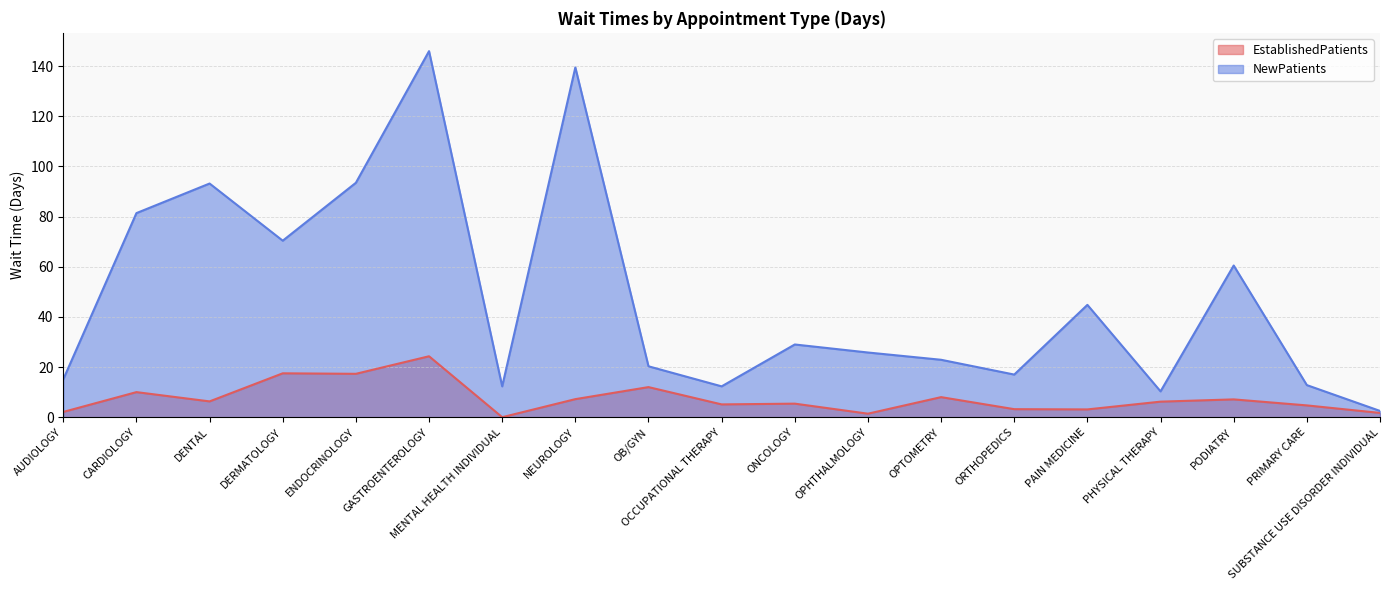

Reading right to left, extract all data points from this chart.

EstablishedPatients: SUBSTANCE USE DISORDER INDIVIDUAL=1.7	PRIMARY CARE=4.7	PODIATRY=7.1	PHYSICAL THERAPY=6.2	PAIN MEDICINE=3.1	ORTHOPEDICS=3.2	OPTOMETRY=8.0	OPHTHALMOLOGY=1.4	ONCOLOGY=5.4	OCCUPATIONAL THERAPY=5.1	OB/GYN=12.0	NEUROLOGY=7.2	MENTAL HEALTH INDIVIDUAL=0.0	GASTROENTEROLOGY=24.3	ENDOCRINOLOGY=17.3	DERMATOLOGY=17.5	DENTAL=6.3	CARDIOLOGY=10.0	AUDIOLOGY=2.1
NewPatients: SUBSTANCE USE DISORDER INDIVIDUAL=2.5	PRIMARY CARE=12.8	PODIATRY=60.5	PHYSICAL THERAPY=10.3	PAIN MEDICINE=44.8	ORTHOPEDICS=17.0	OPTOMETRY=22.9	OPHTHALMOLOGY=25.8	ONCOLOGY=29.0	OCCUPATIONAL THERAPY=12.3	OB/GYN=20.3	NEUROLOGY=139.5	MENTAL HEALTH INDIVIDUAL=12.3	GASTROENTEROLOGY=146.0	ENDOCRINOLOGY=93.5	DERMATOLOGY=70.4	DENTAL=93.2	CARDIOLOGY=81.4	AUDIOLOGY=15.1